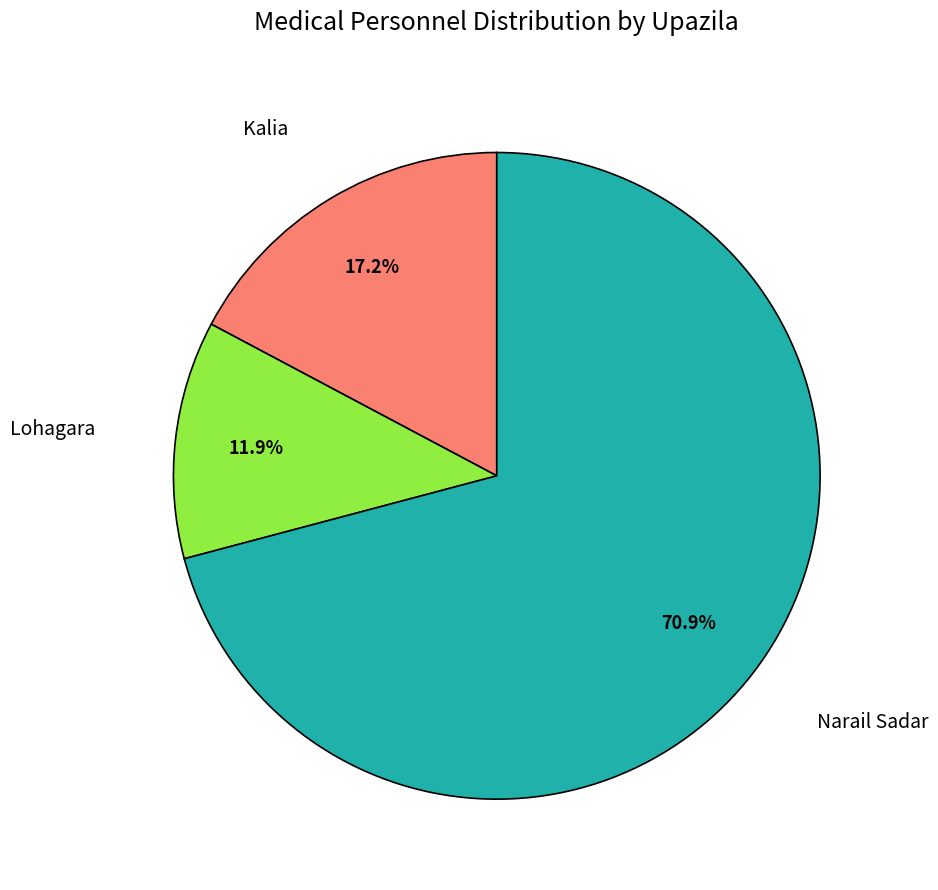

Is there any slice that represents more than half of the pie?

Yes